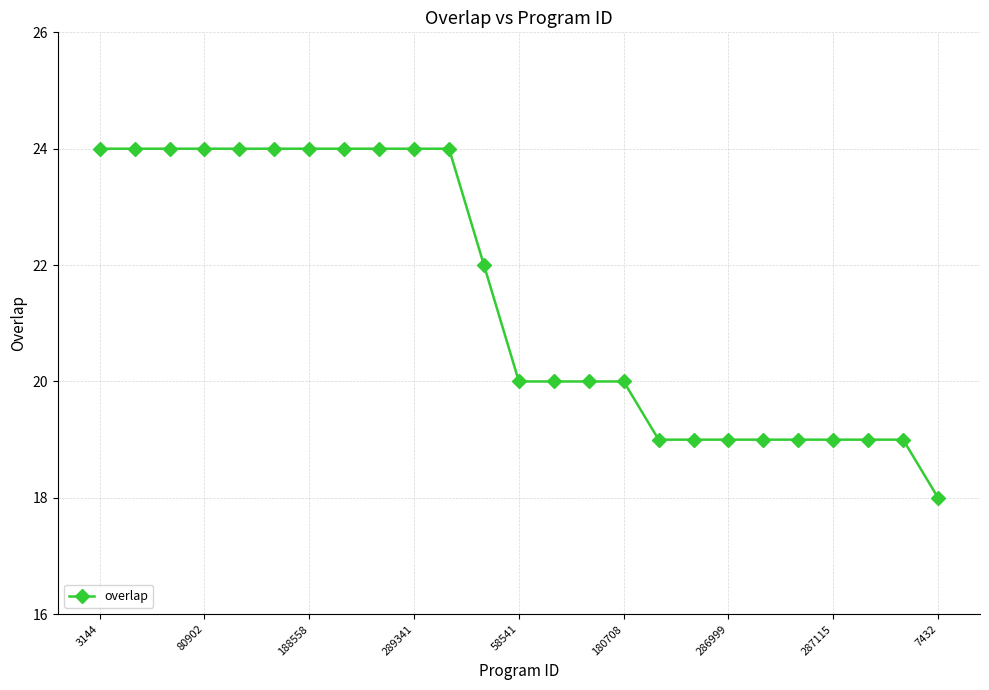

What is the sum of all values?

536